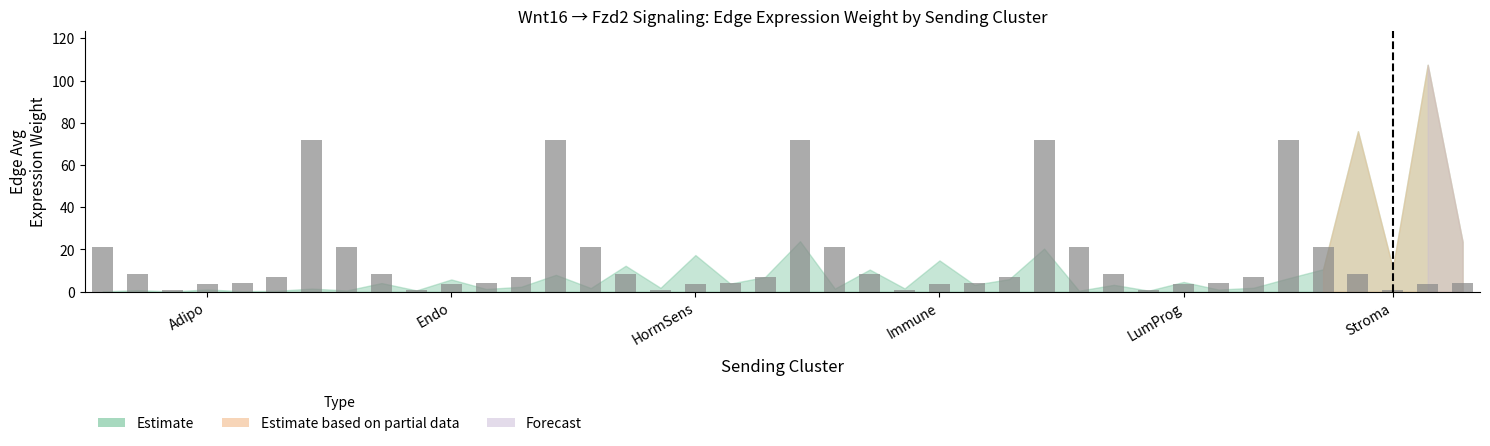

What is the sum of all values?

623.0